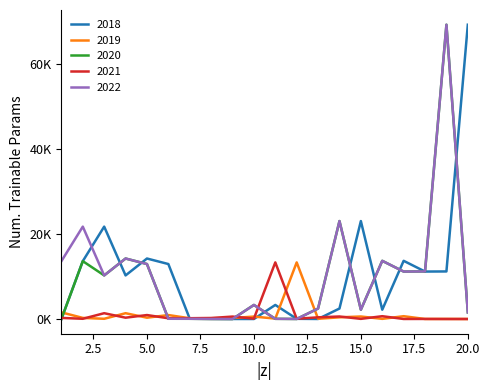

How many intersections are there between 2022 and 2021?

4